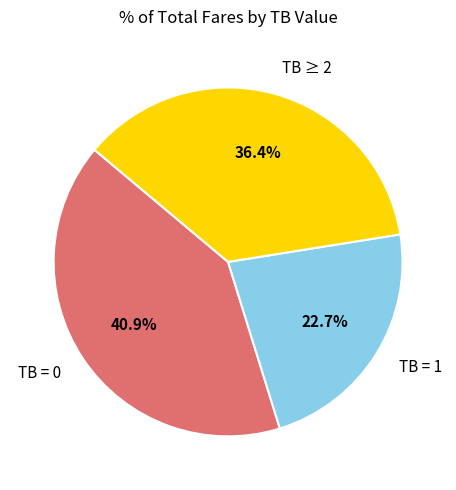

Is the sum of TB = 0 and TB ≥ 2 greater than half?

Yes